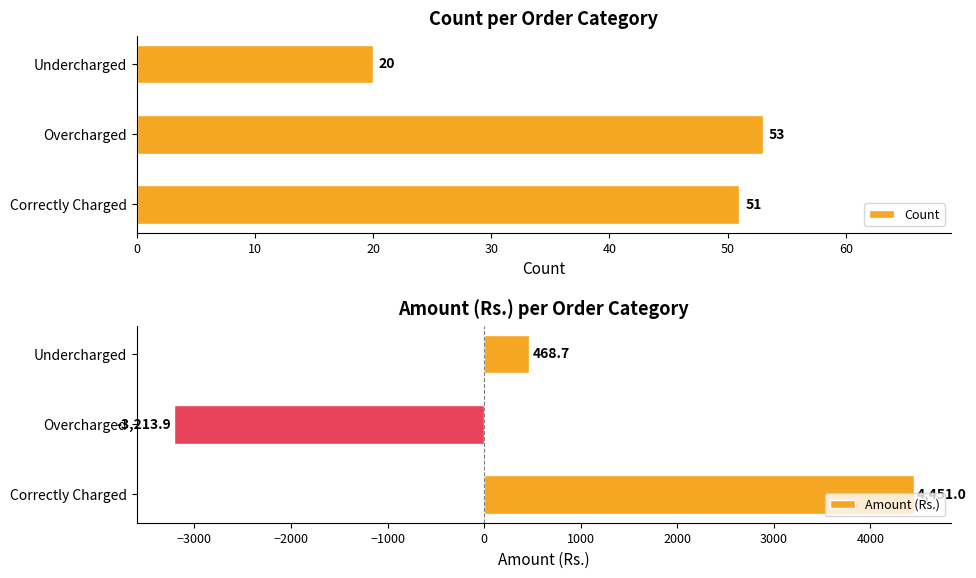

What are all the series names shown in the legend?

Count, Amount (Rs.)